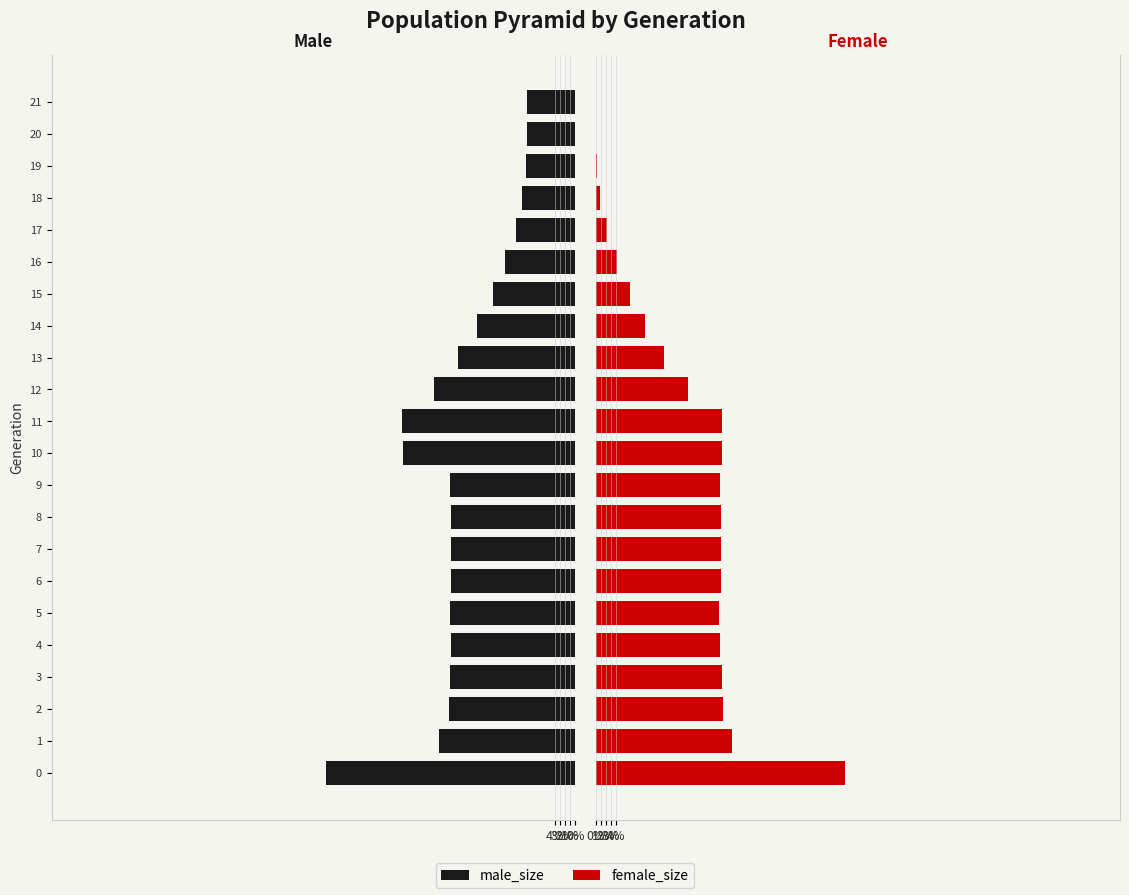

What is the value of the male_size bar at the 1st from the left?

50.1